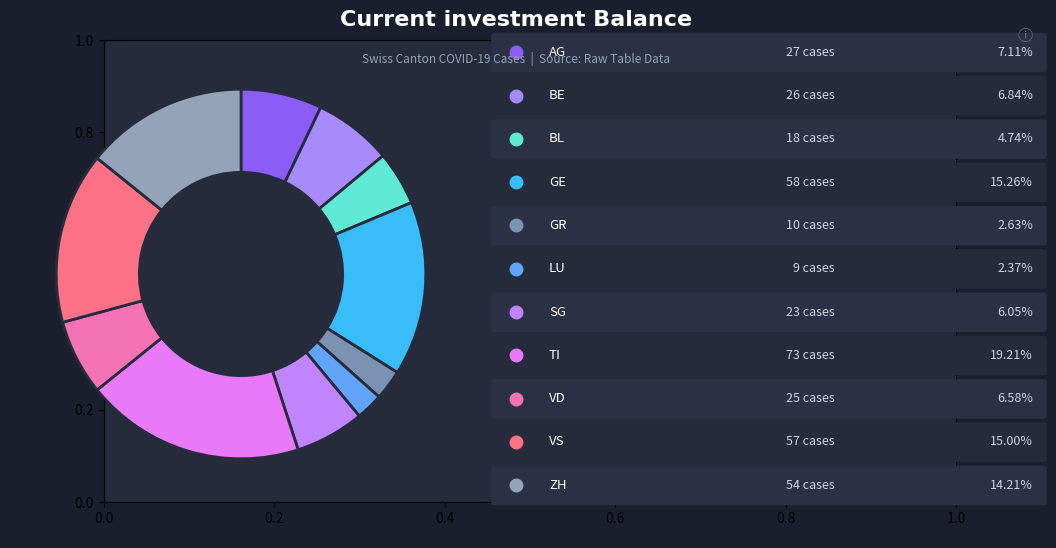

How many slices are in this pie chart?

11